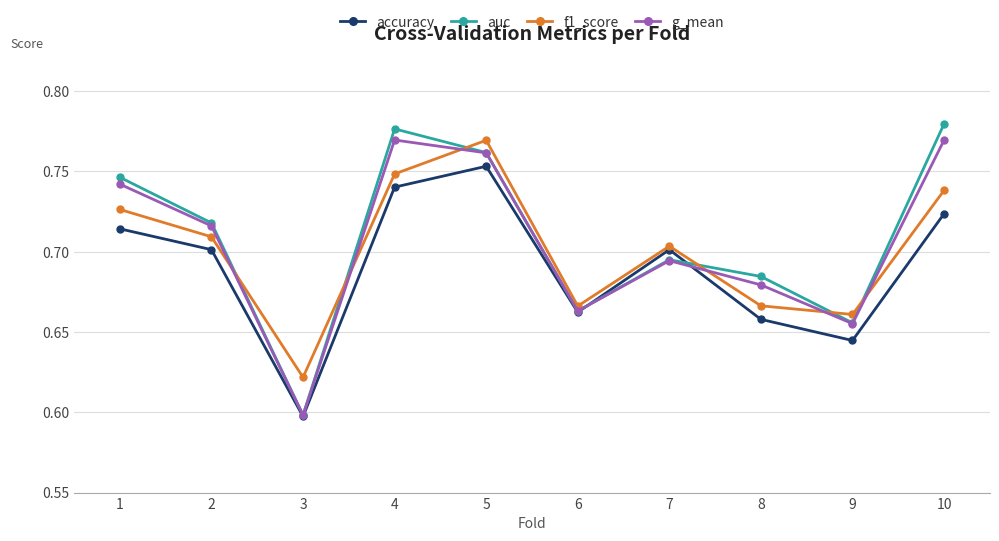

True or false: auc has more than 2 interior local peaks.

False